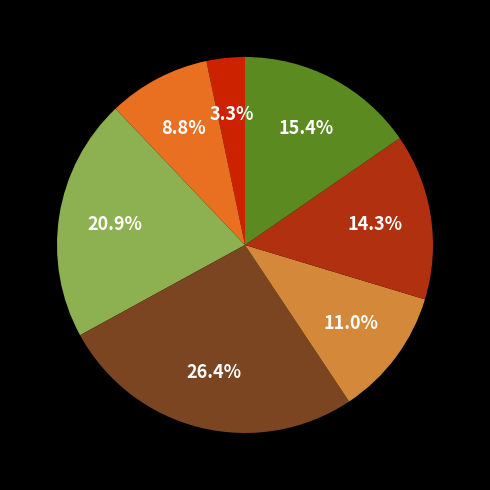

How many segments does this pie chart have?

7